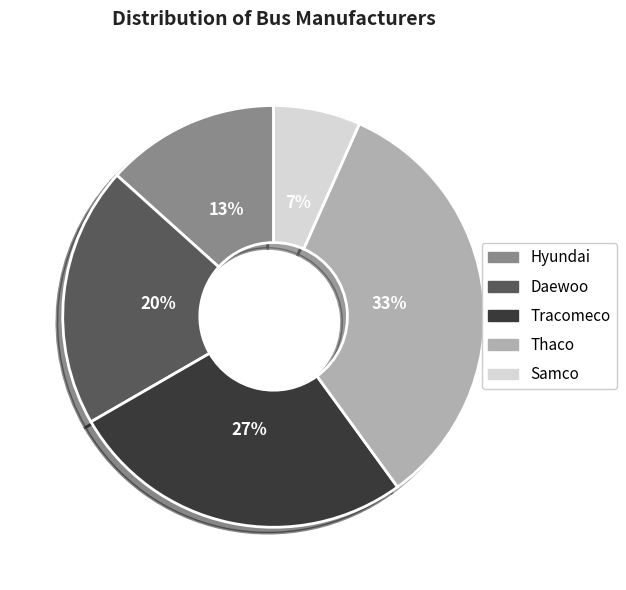

What is the smallest slice in the pie chart?

Samco